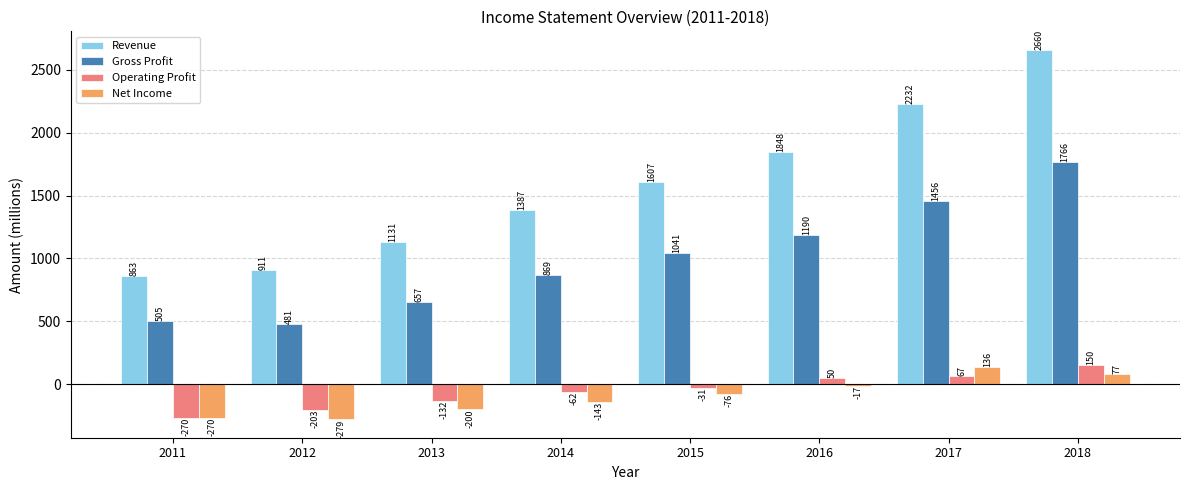

At which category is the sum across all series the highest?

2018